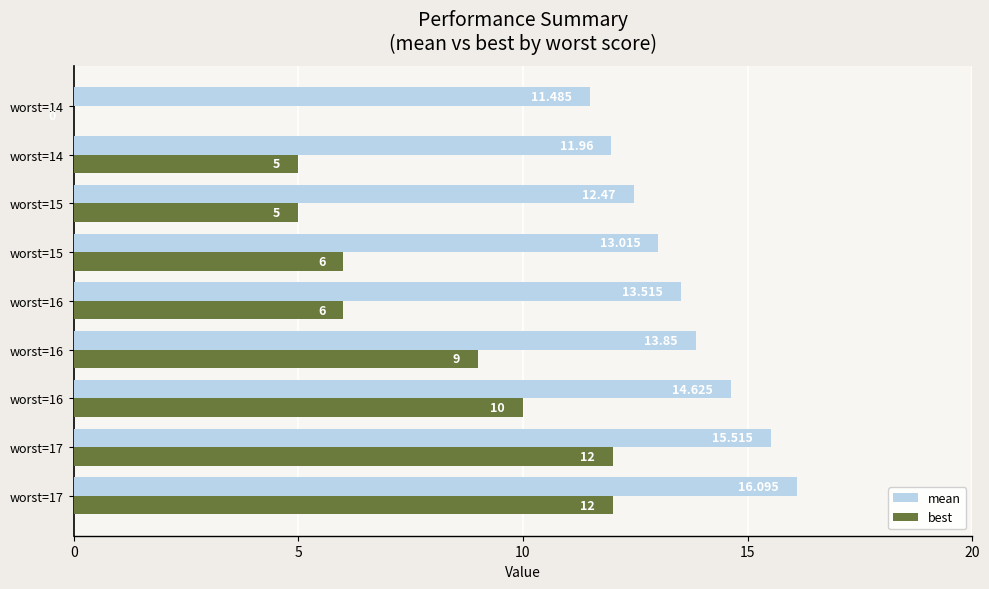

How many categories are shown in the chart?

9